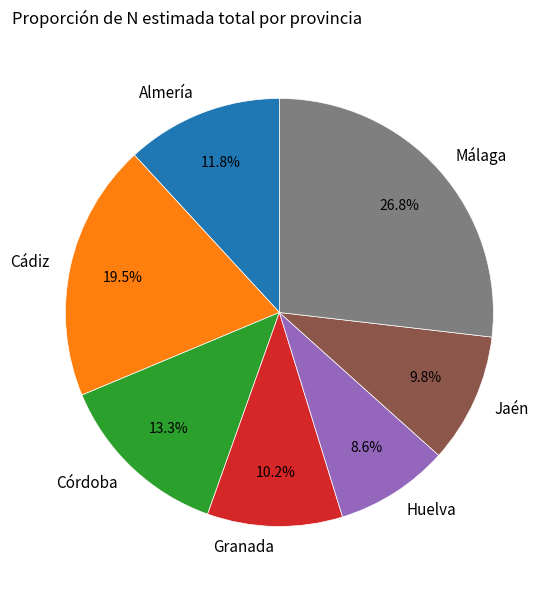

To the nearest percent, what is the difference between the largest and smallest slice percentages?

18%